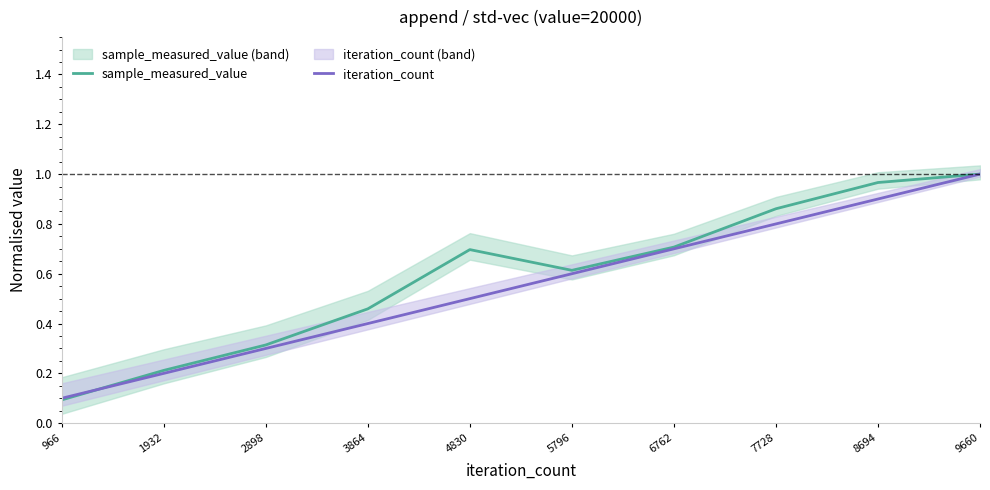

At how many categories does at least one series exceed 0?

10